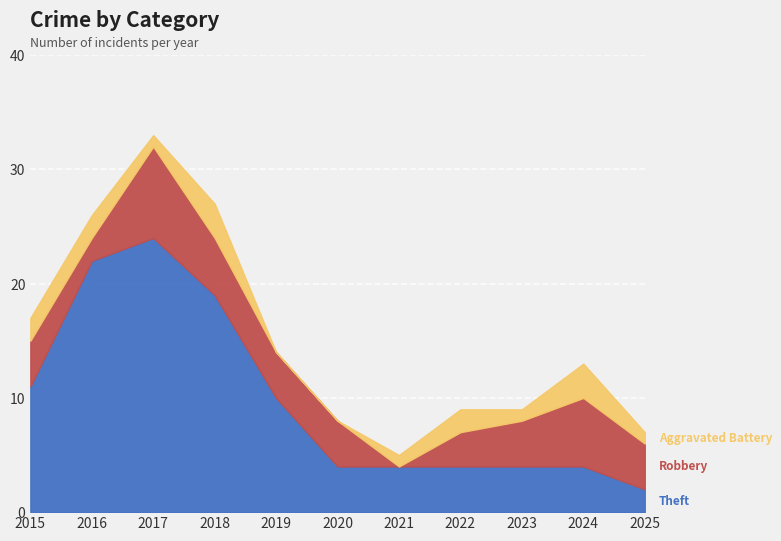

How many categories are shown in the chart?

11